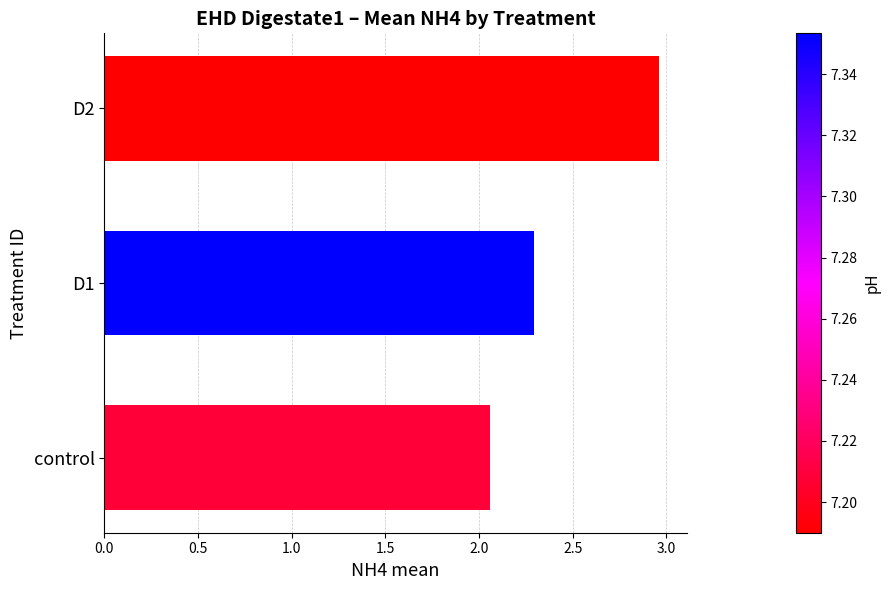

Rank the categories by value from highest to lowest.

D2, D1, control